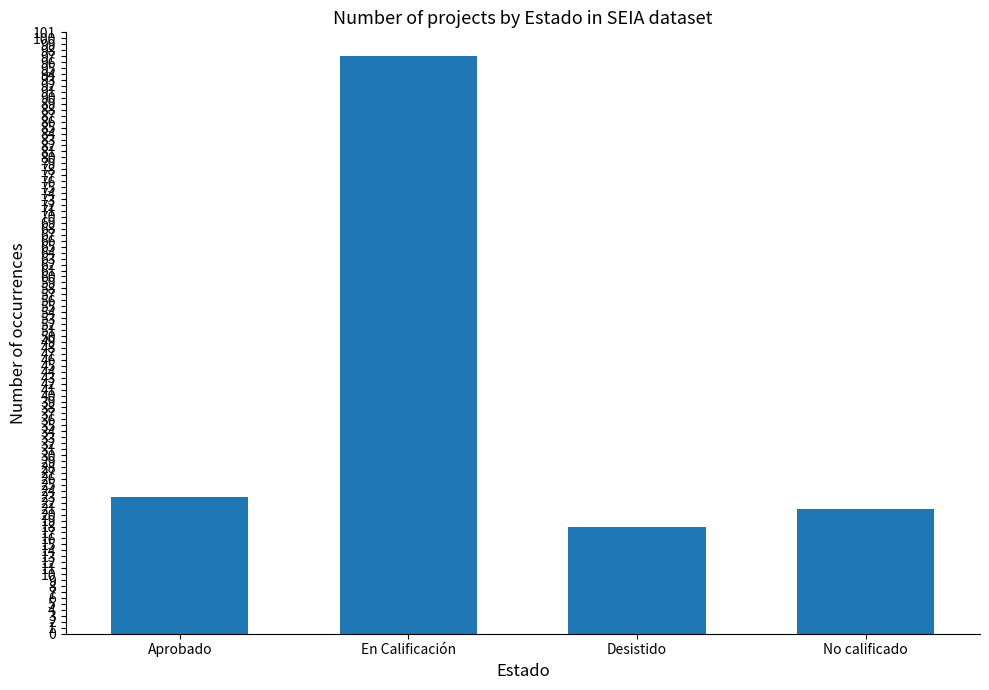

What is the difference between the values at No calificado and Desistido?

3